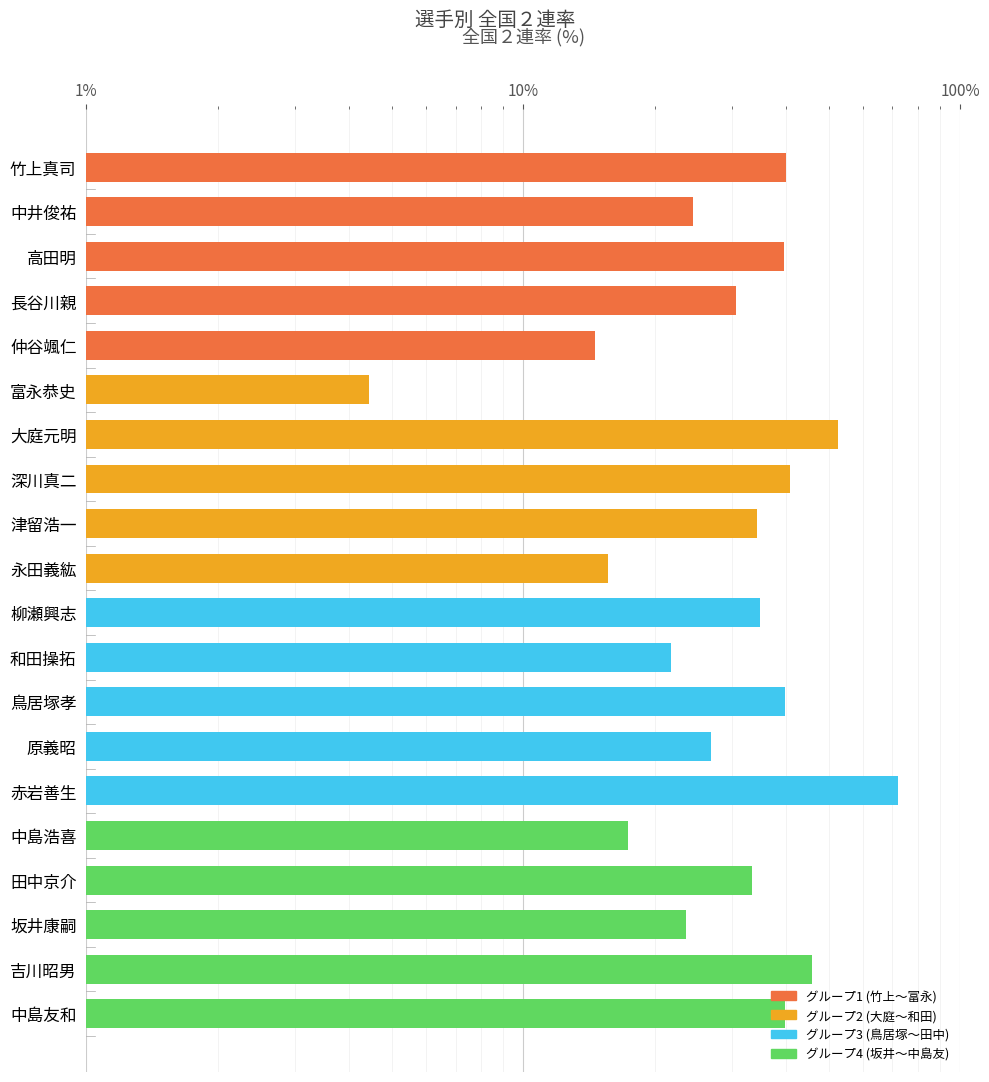

Reading right to left, transcribe all the data shown in this chart.

39.7	45.9	23.6	33.3	17.4	71.9	26.9	39.7	21.7	34.8	15.7	34.3	40.7	52.5	4.4	14.6	30.7	39.5	24.4	39.9